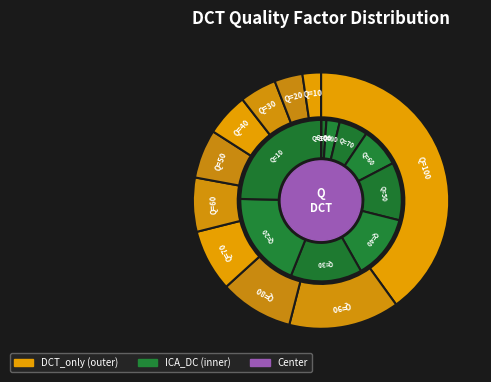

To the nearest percent, what percentage of the pie is Q=30?

5%